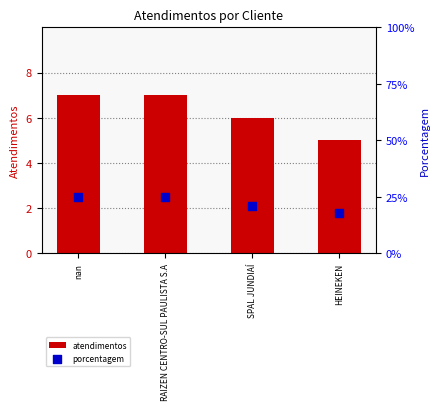

What are all the series names shown in the legend?

atendimentos, porcentagem